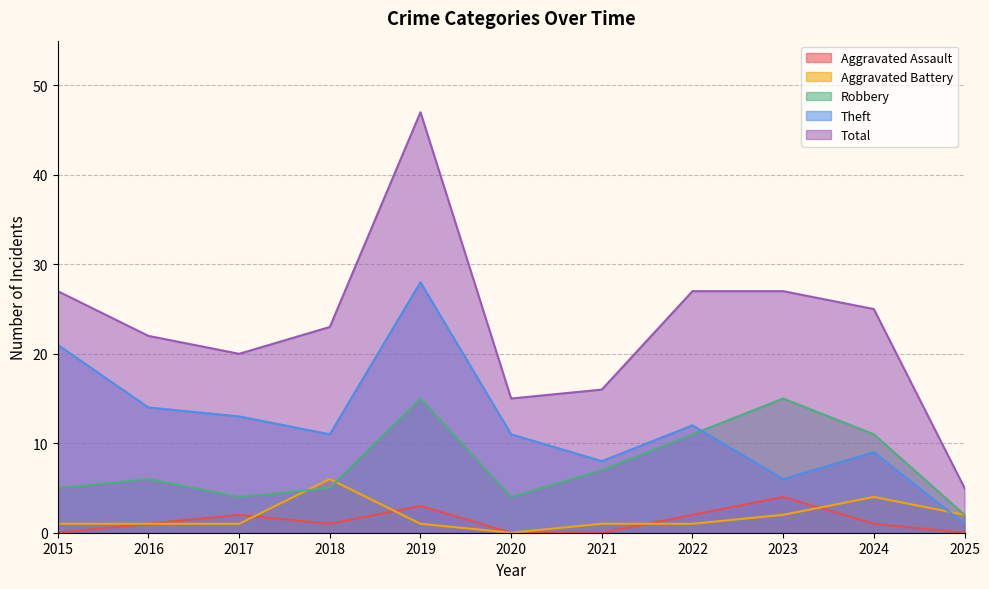

What is the difference between the Aggravated Assault values at 2015 and 2024?

1